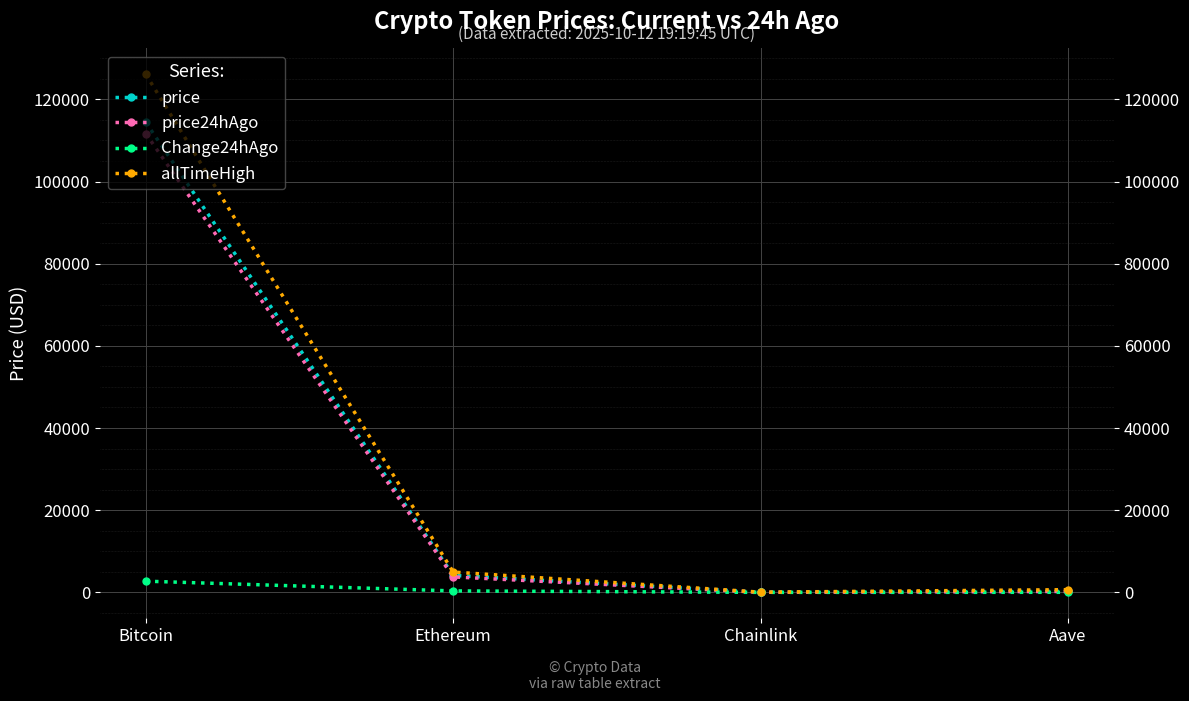

Which category has the lowest value in the Change24hAgo series?

Chainlink